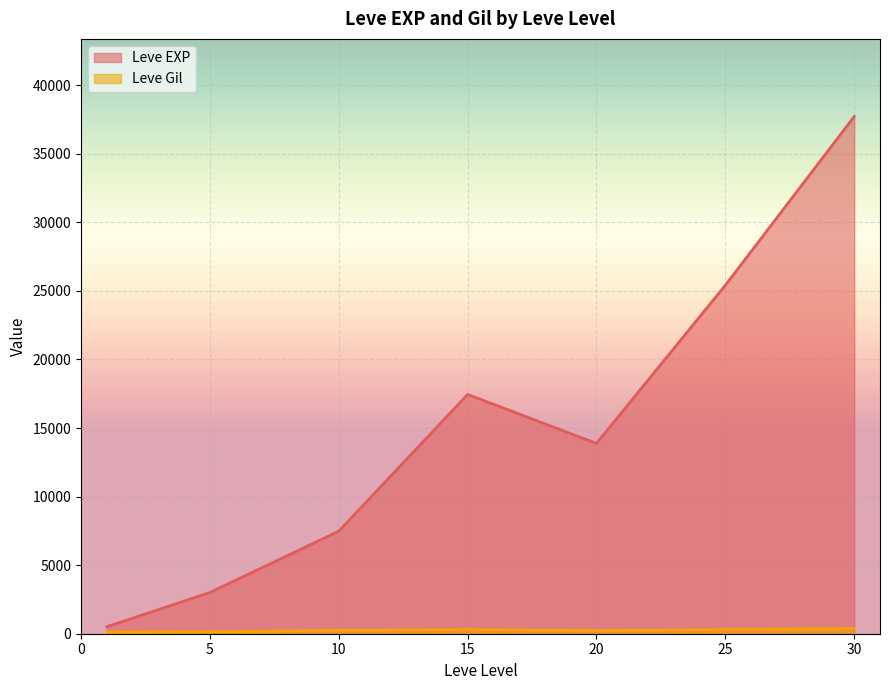

Is it true that Leve EXP equals 1062 at 1?

False